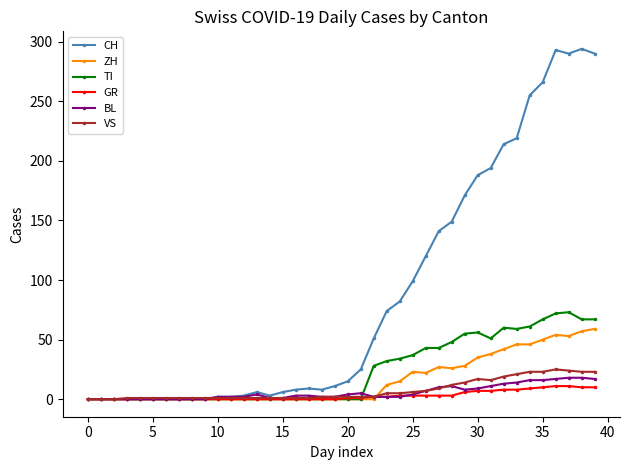

What is the maximum value for TI?

73